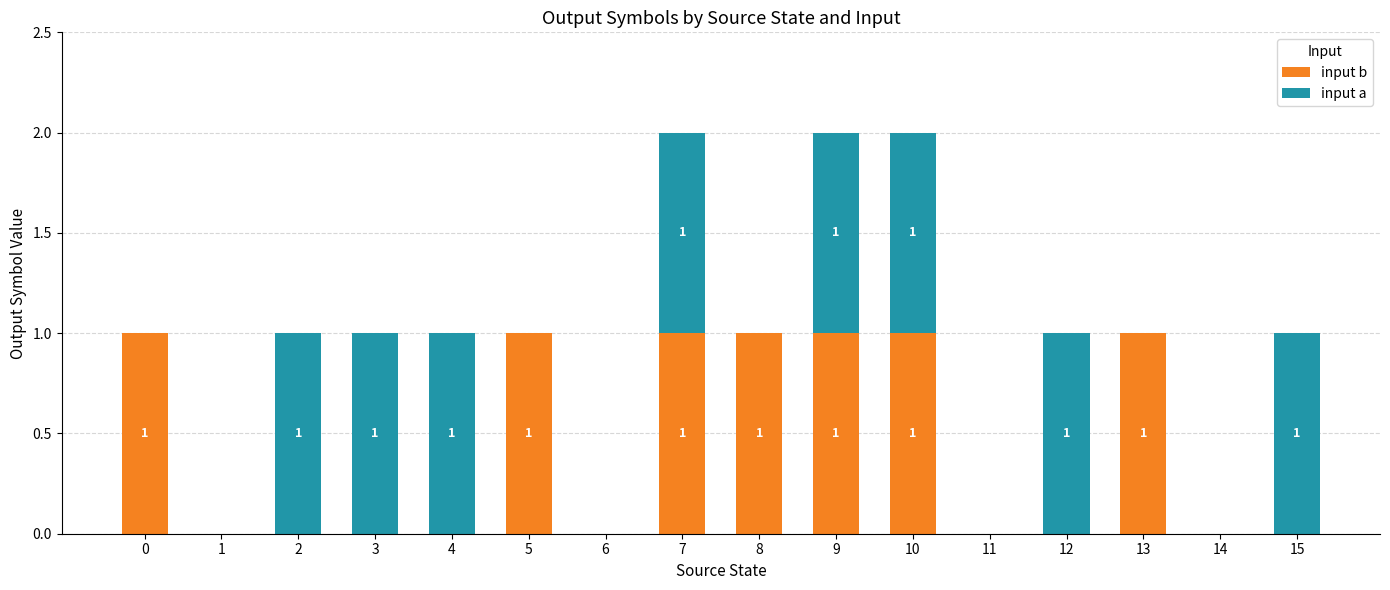

What is the sum of all input b values?

7